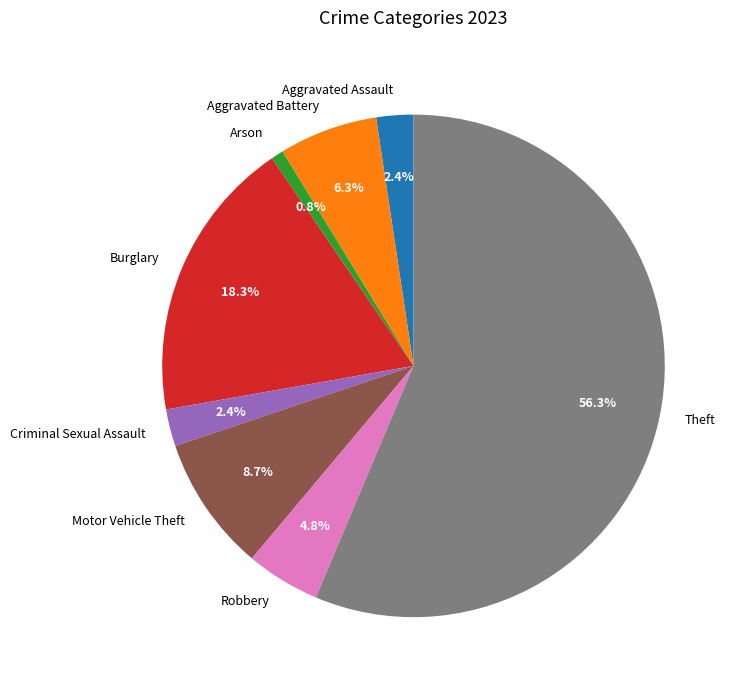

Which slice represents more than half of the pie?

Theft